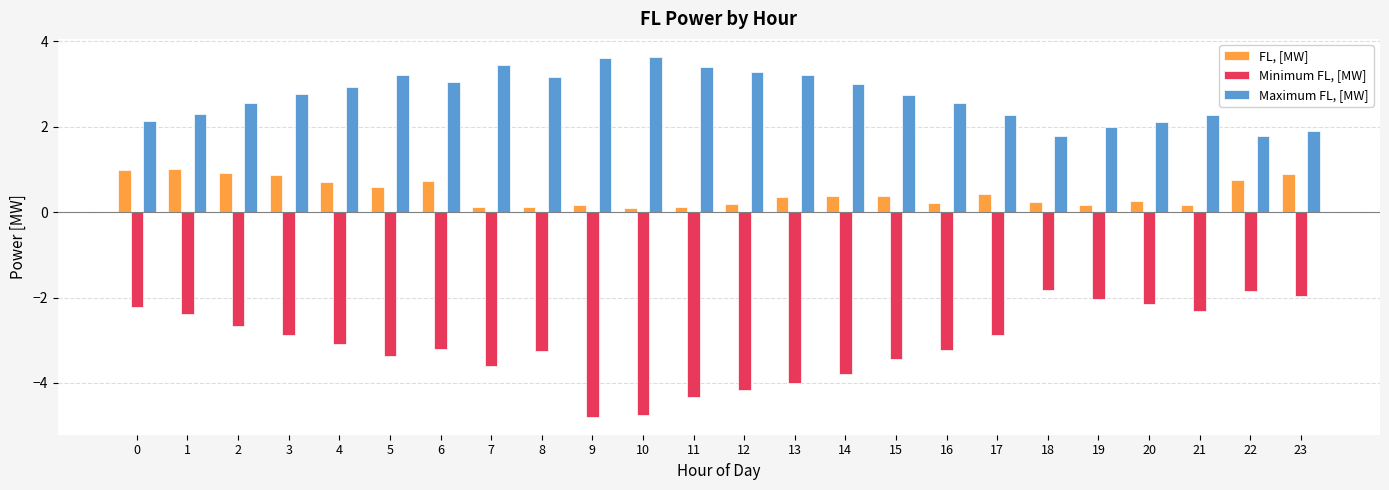

How many data points does each series have?

24